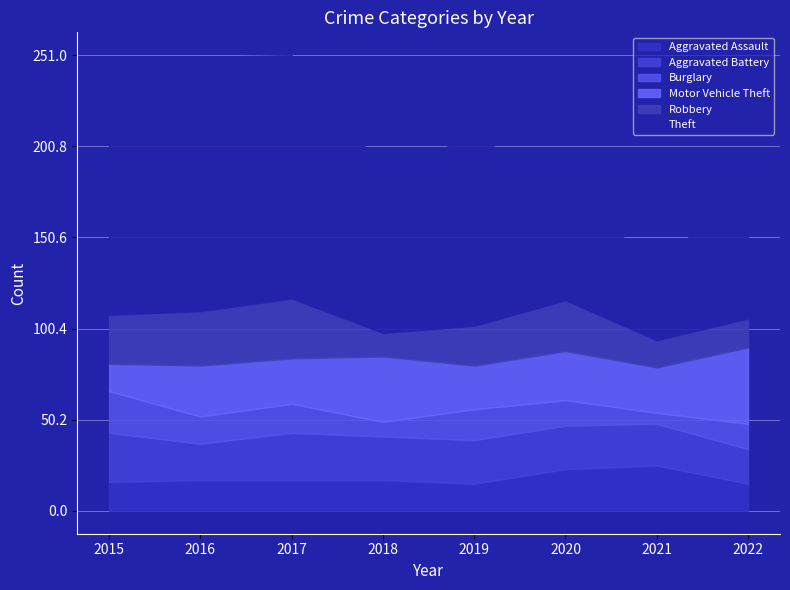

What are all the series names shown in the legend?

Aggravated Assault, Aggravated Battery, Burglary, Motor Vehicle Theft, Robbery, Theft